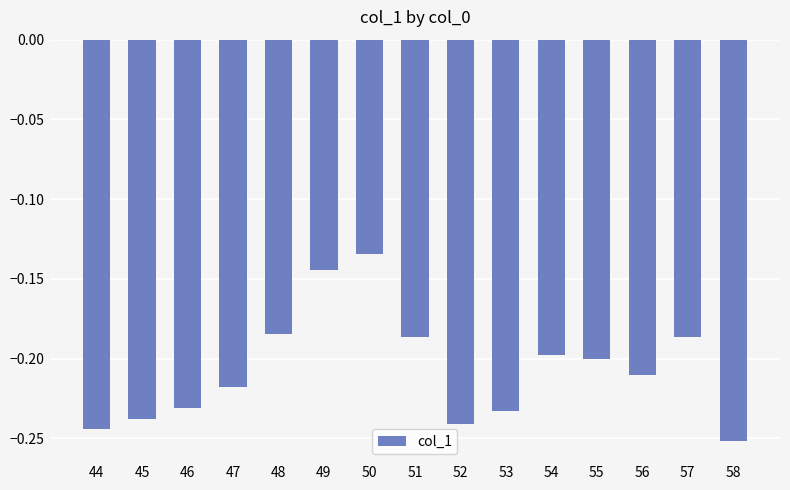

The chart shows a value of -0.1 at 56. True or false?

False